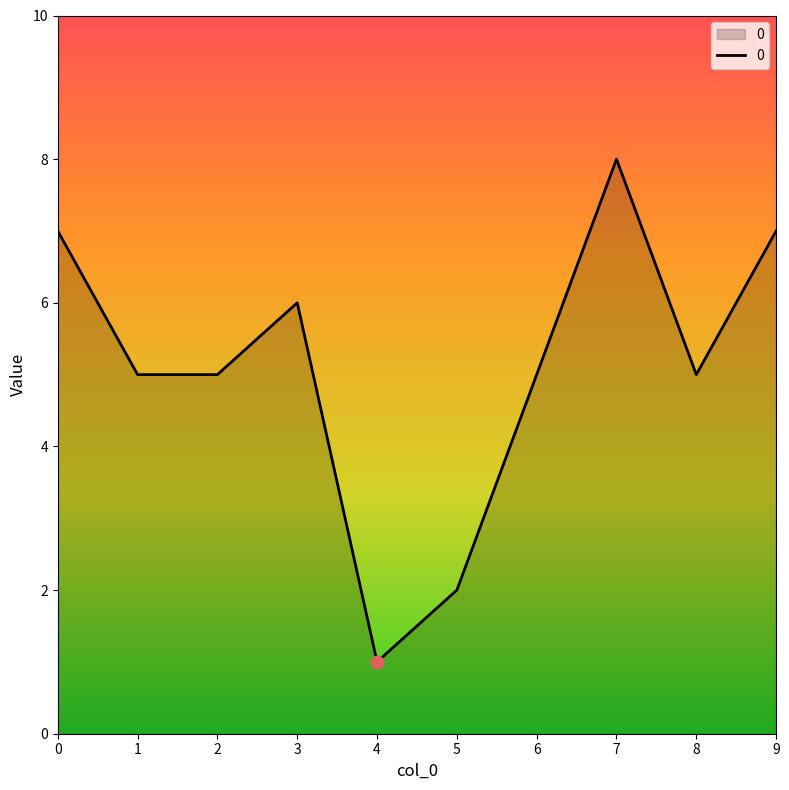

Between 3 and 6, which is larger?

3